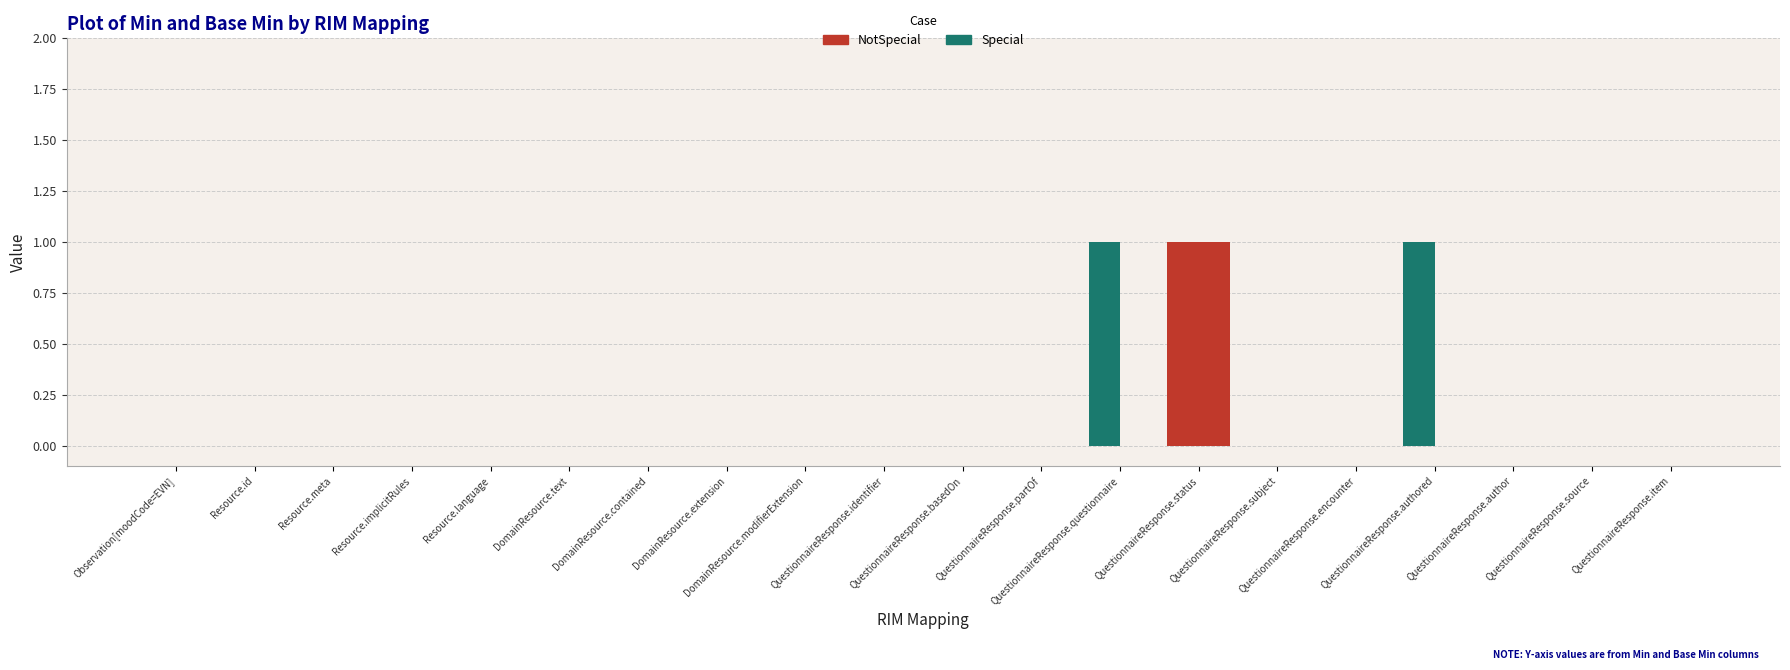

How many groups of bars are there?

20